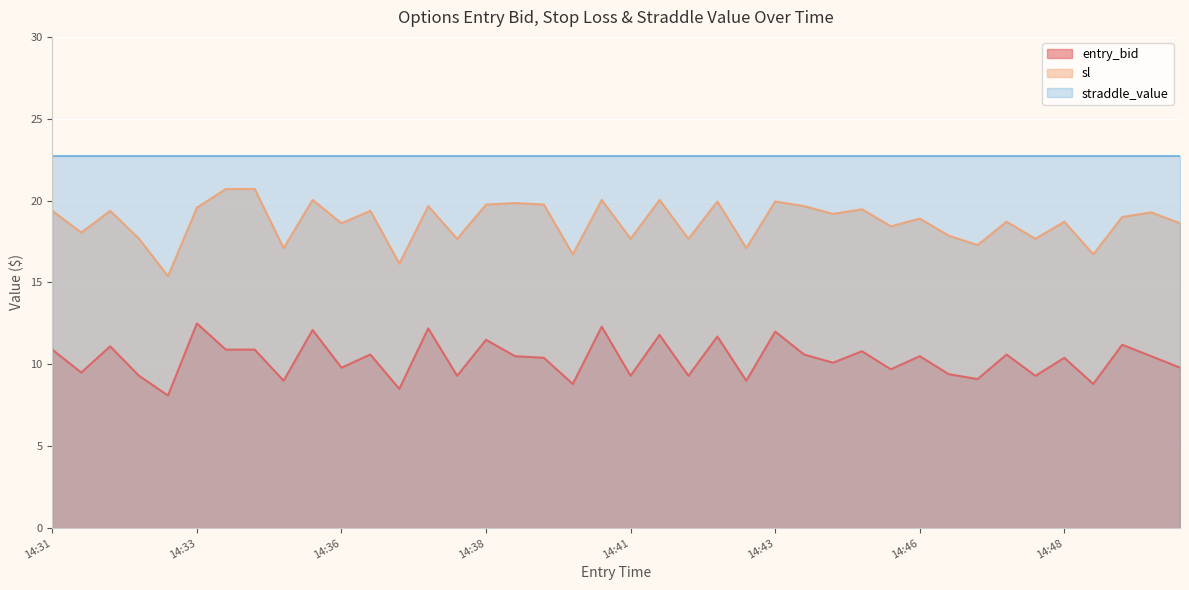

List the series in order of their peak value, highest first.

straddle_value, sl, entry_bid